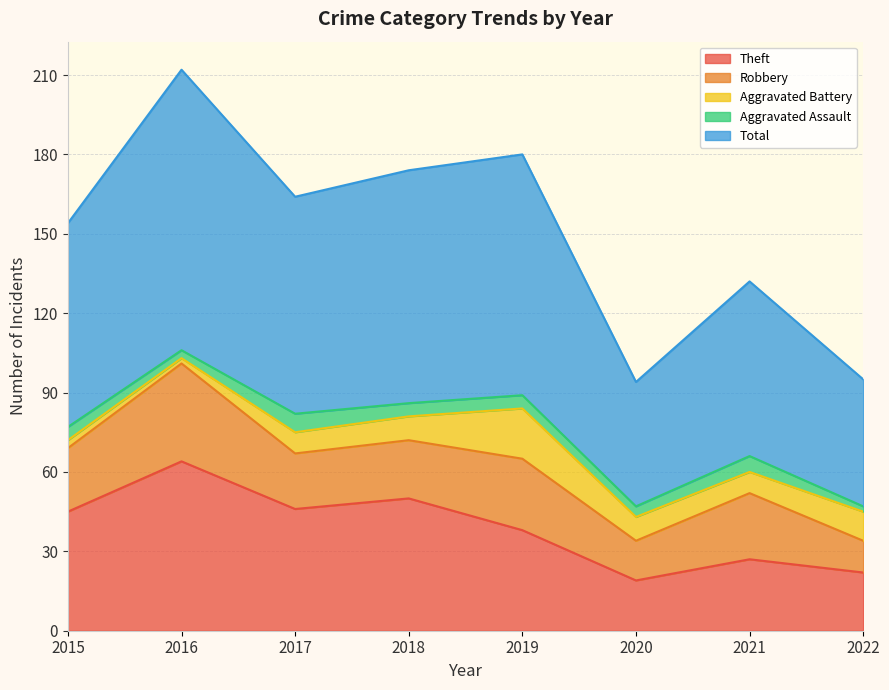

At which label does Aggravated Assault reach its peak?

2017